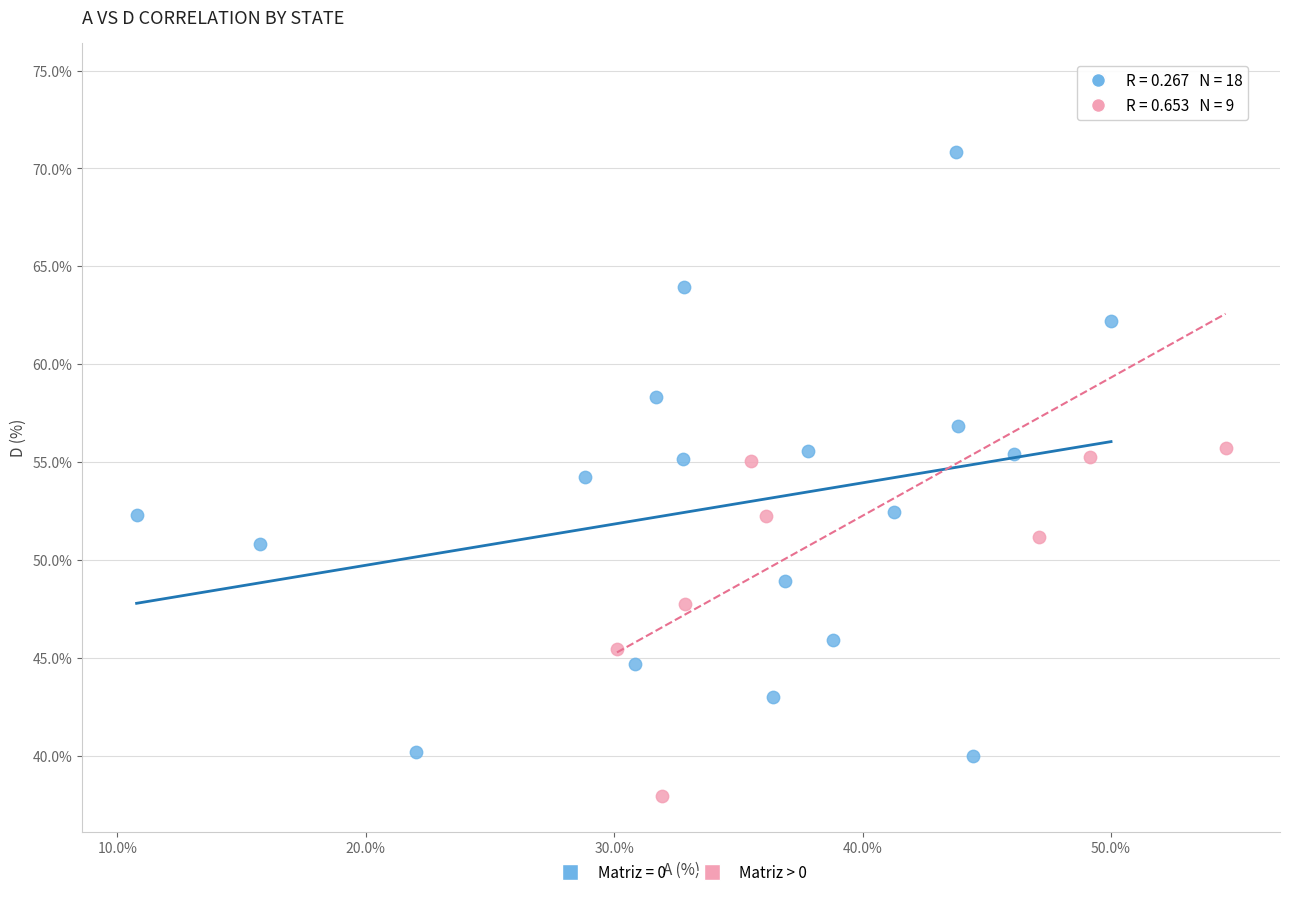

Which series has the largest Y range (max minus min)?

Matriz > 0